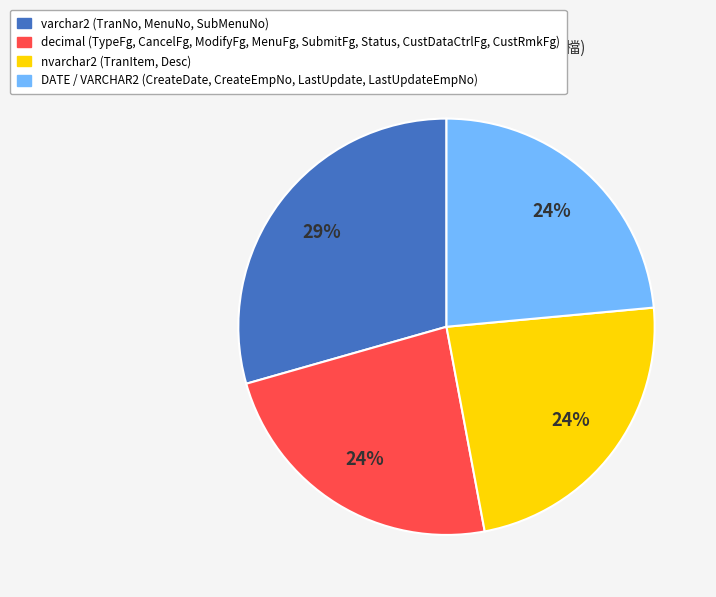

Count the number of slices in the pie.

4